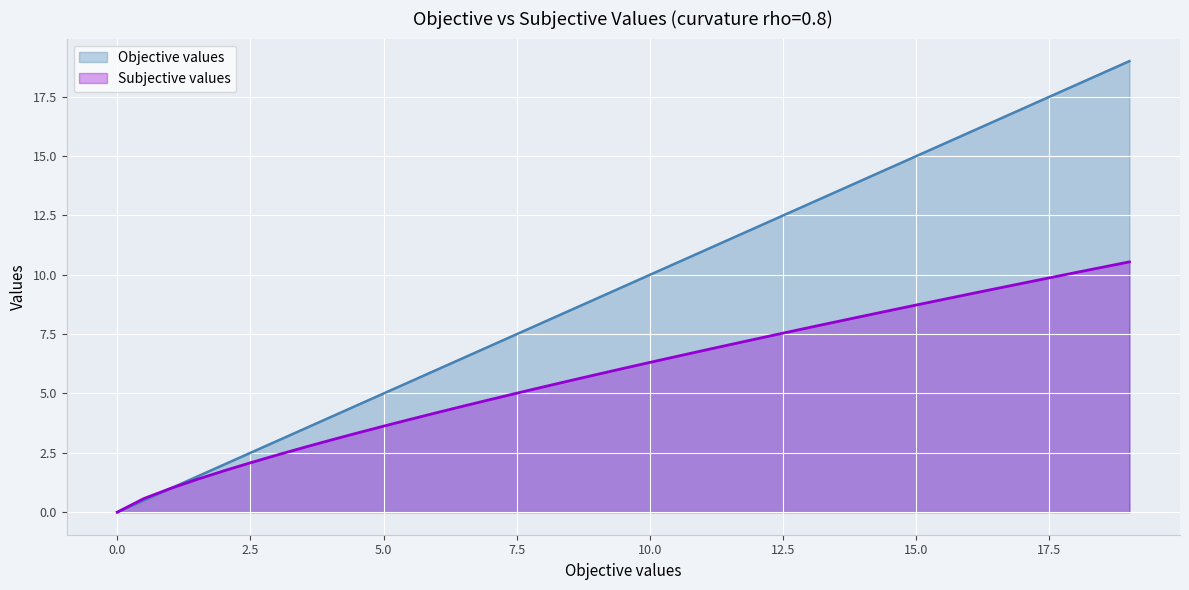

What is the label of the 24th point from the right?

7.5